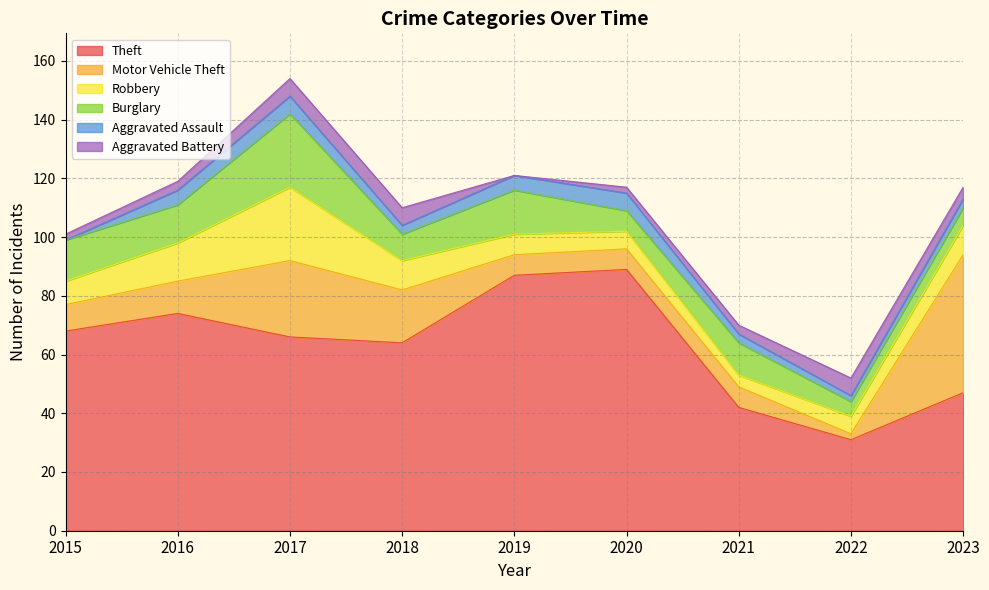

Which series changed the most between 2019 and 2022?

Theft